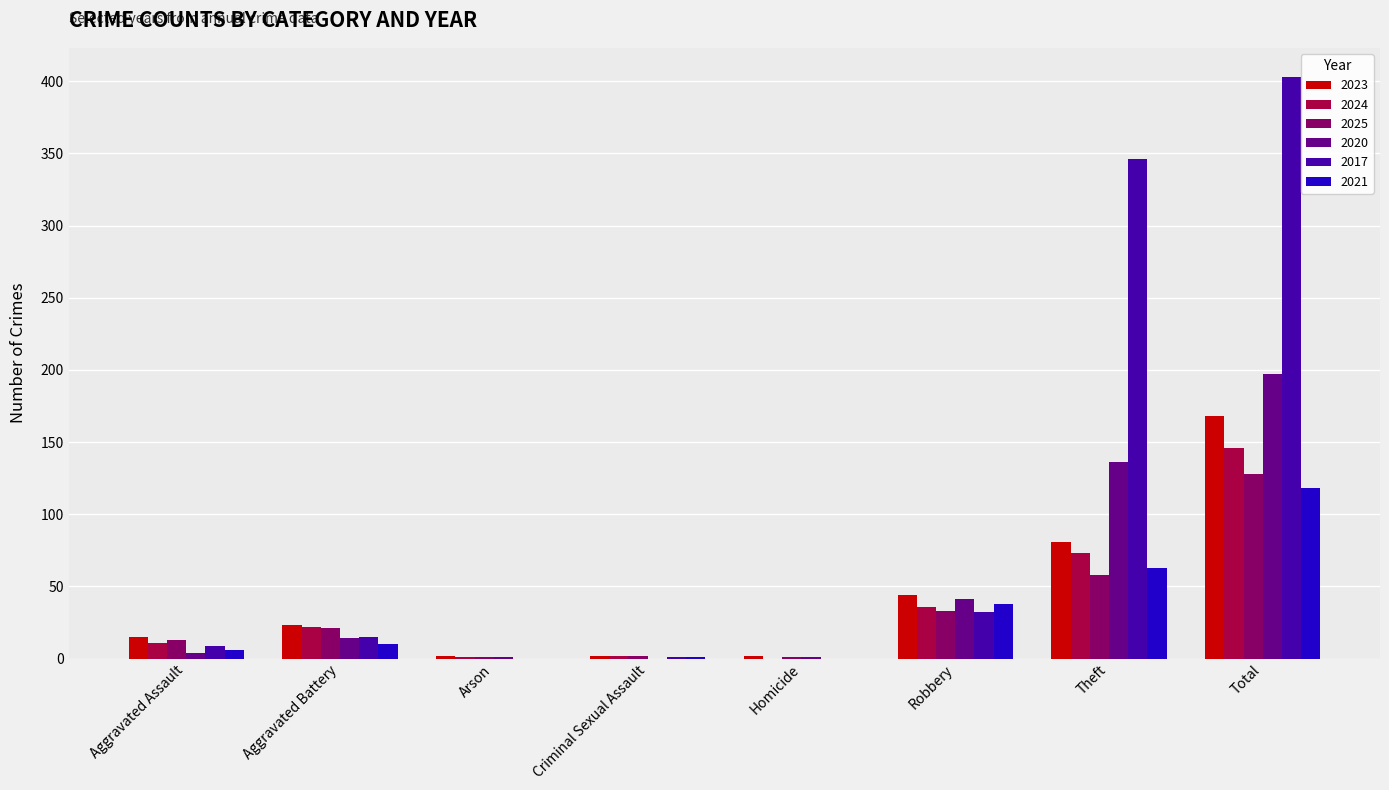

What is the spread (max minus min) of values at Aggravated Assault?

11